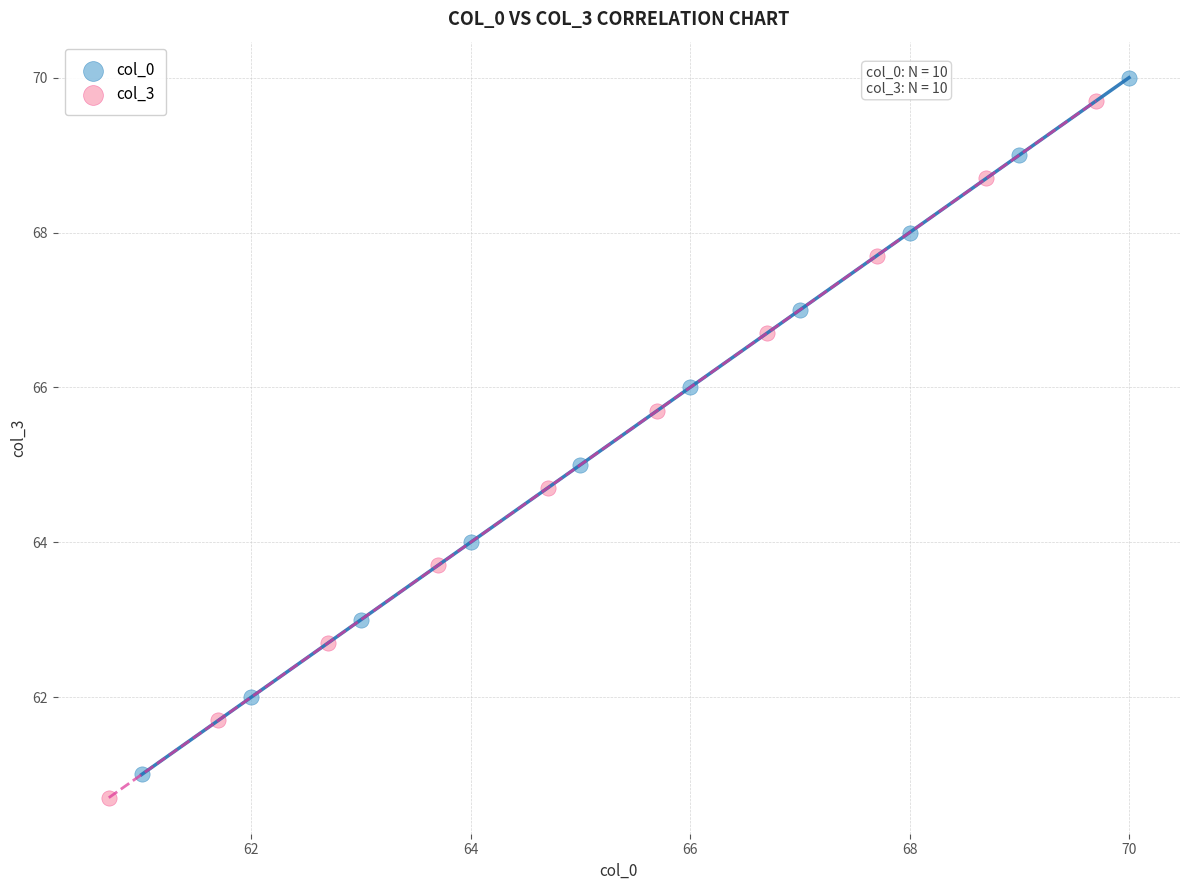

What are all the series names shown in the legend?

col_0, col_3